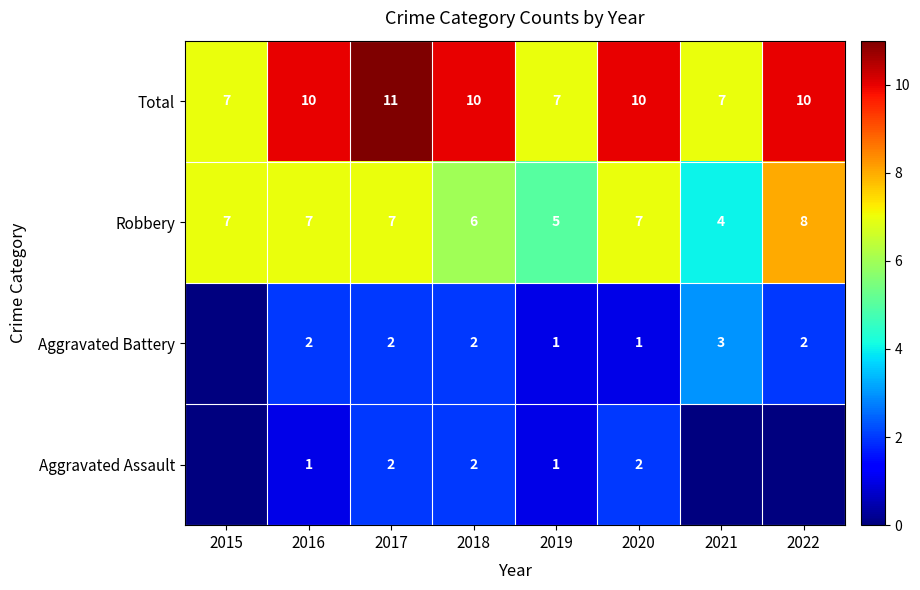

Which category has the highest value across all series?

2017